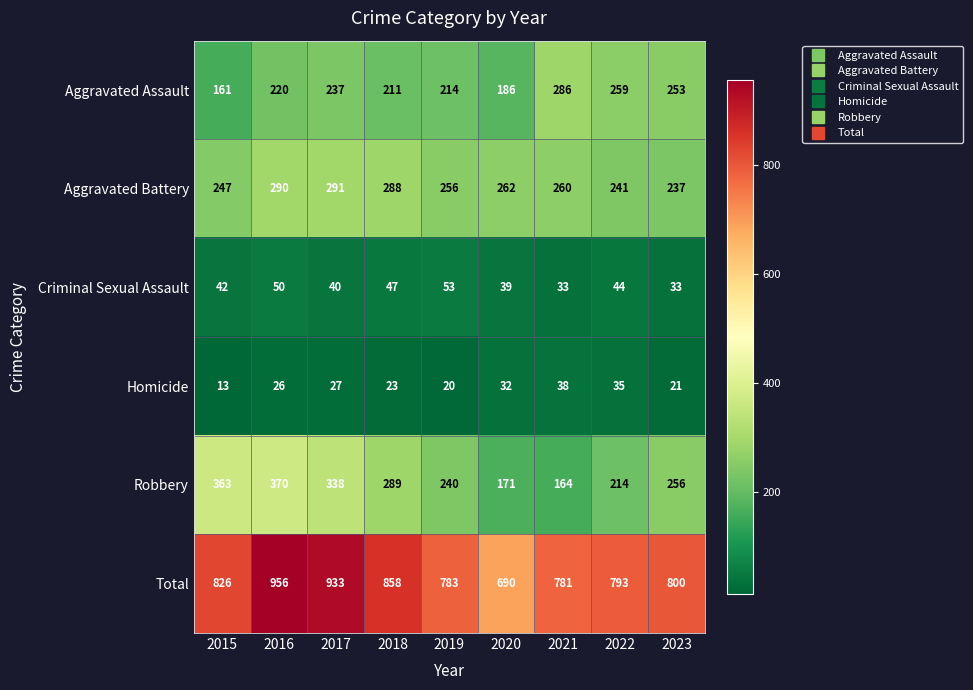

True or false: Total has a value of 1290 at 2017.

False